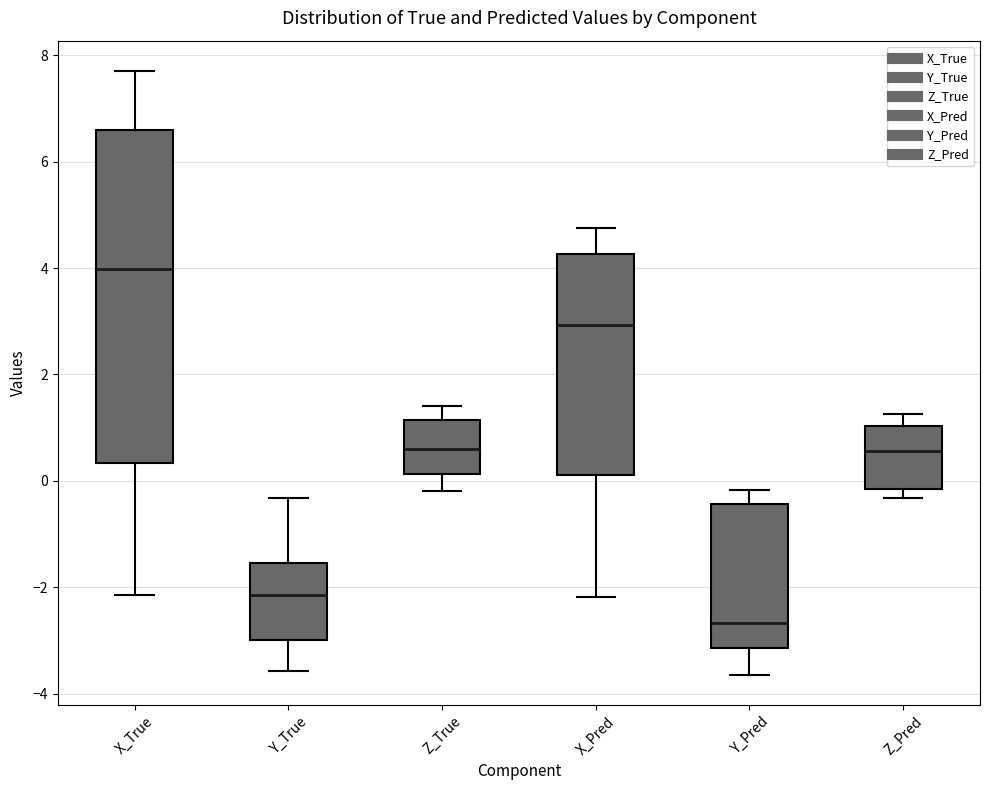

Where is the upper edge of the box for X_Pred on the y-axis? The values are not printed on the chart, so give them approximately, as read against the axis.

4.2